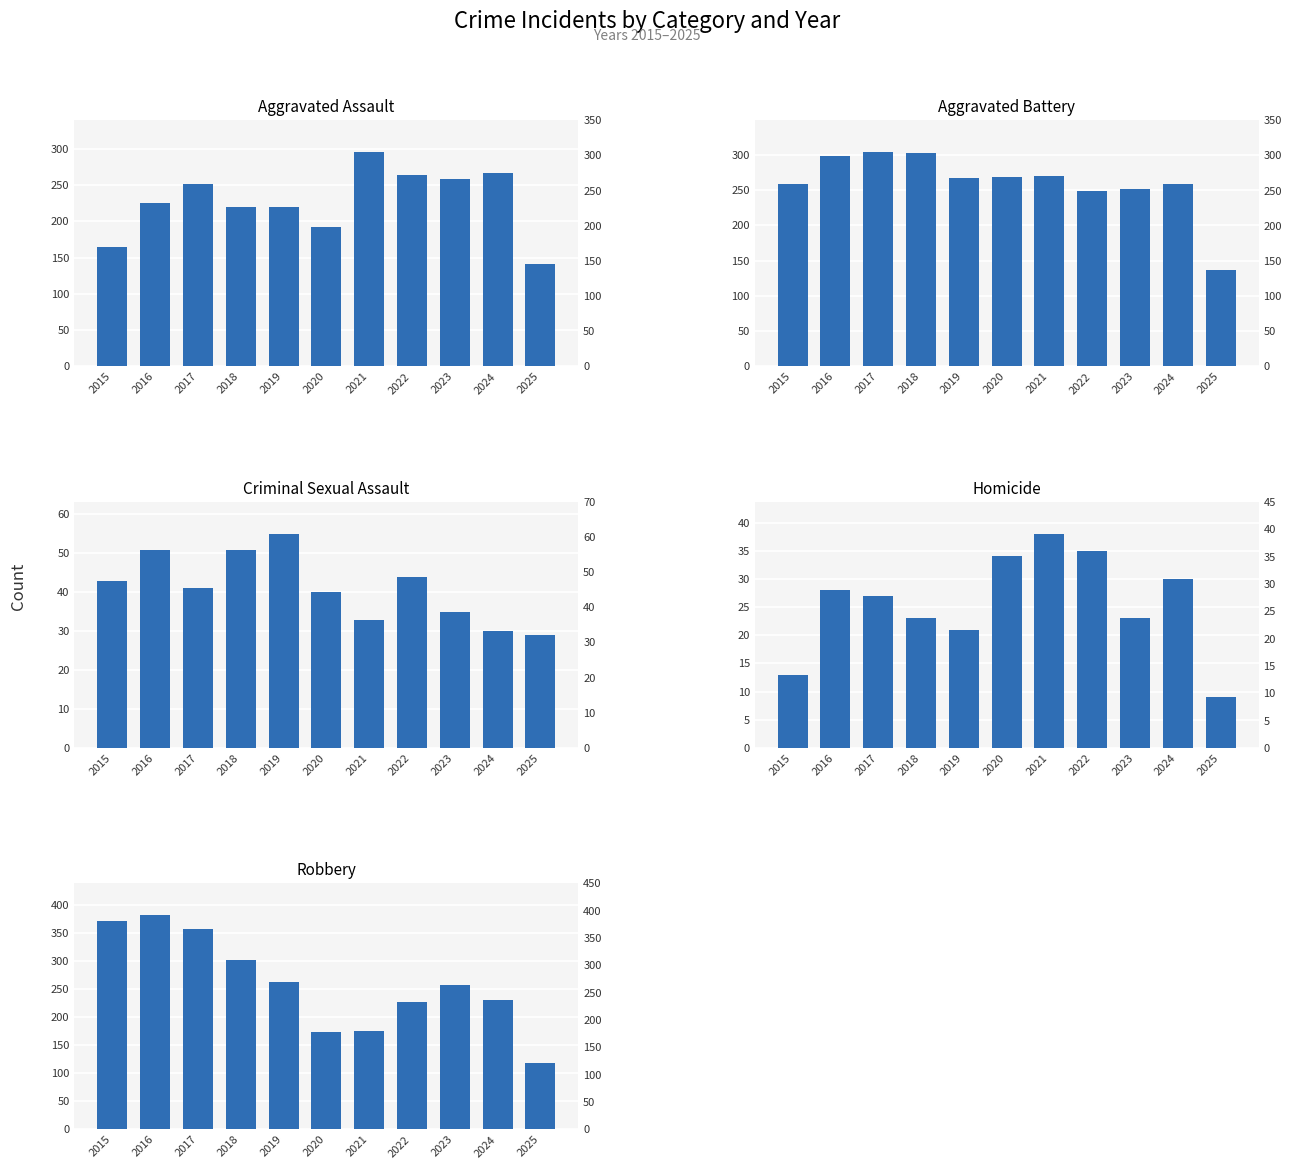

Reading right to left, what are all the values shown in this chart?

Aggravated Assault: 2025=141	2024=267	2023=259	2022=264	2021=295	2020=192	2019=220	2018=220	2017=251	2016=225	2015=164
Aggravated Battery: 2025=136	2024=259	2023=251	2022=249	2021=270	2020=268	2019=267	2018=302	2017=303	2016=298	2015=259
Criminal Sexual Assault: 2025=29	2024=30	2023=35	2022=44	2021=33	2020=40	2019=55	2018=51	2017=41	2016=51	2015=43
Homicide: 2025=9	2024=30	2023=23	2022=35	2021=38	2020=34	2019=21	2018=23	2017=27	2016=28	2015=13
Robbery: 2025=118	2024=230	2023=257	2022=227	2021=175	2020=174	2019=263	2018=302	2017=356	2016=381	2015=372